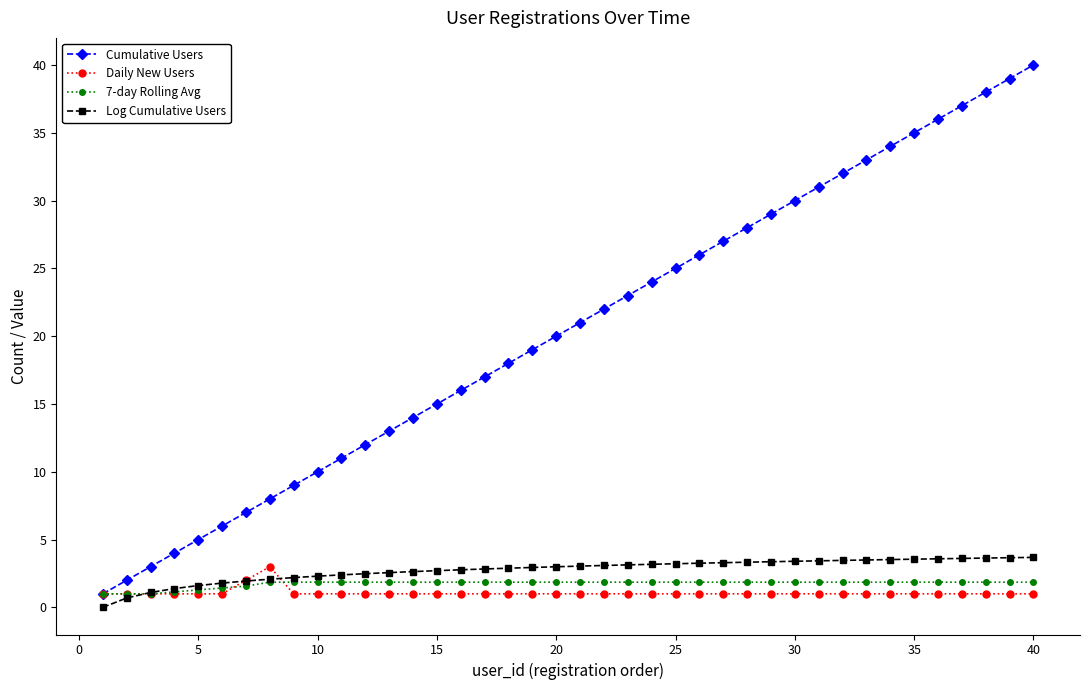

True or false: Cumulative Users and Log Cumulative Users cross at least once.

False